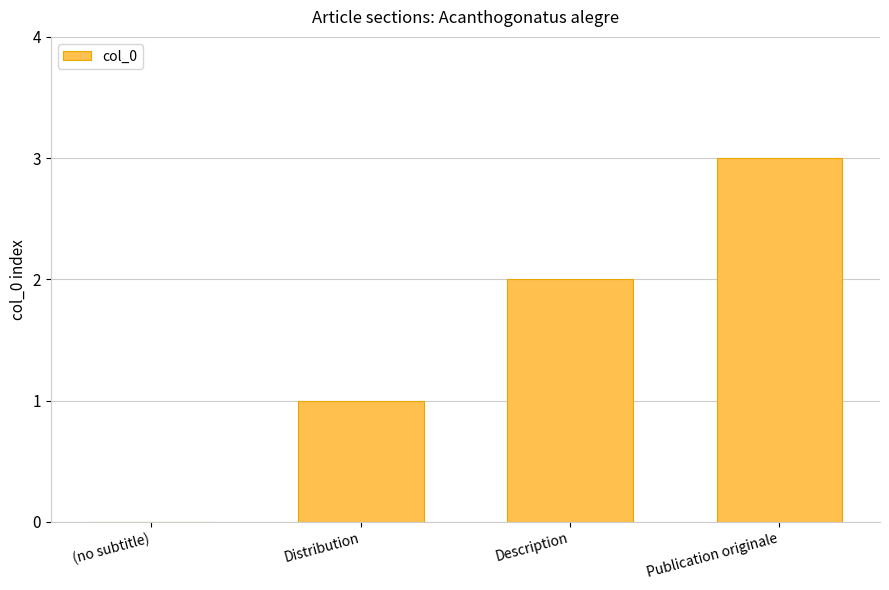

At which category does the chart reach its peak across all series?

Publication originale